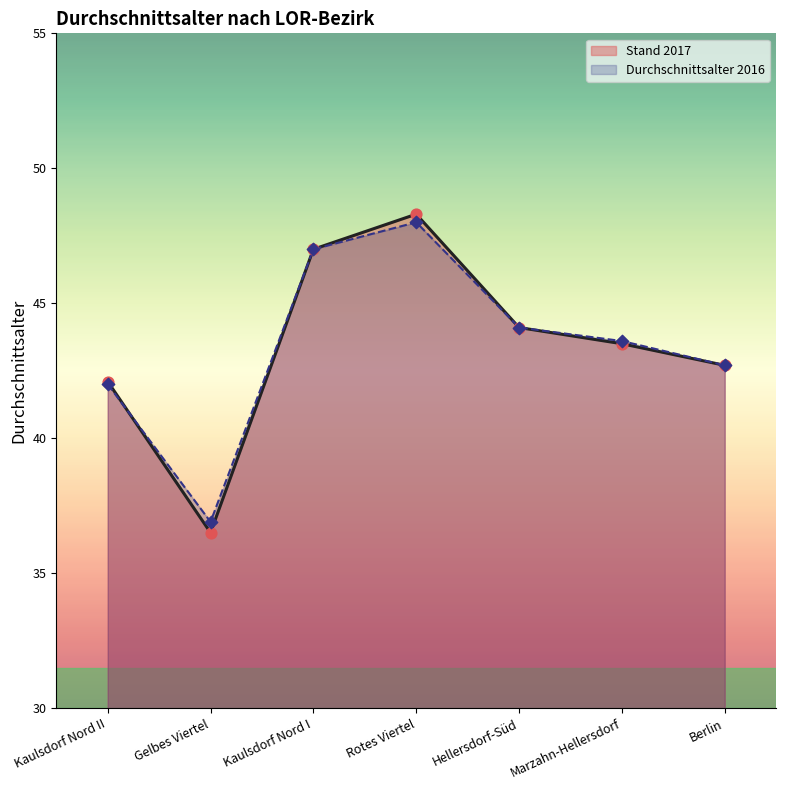

At which category is the sum across all series the highest?

Rotes Viertel